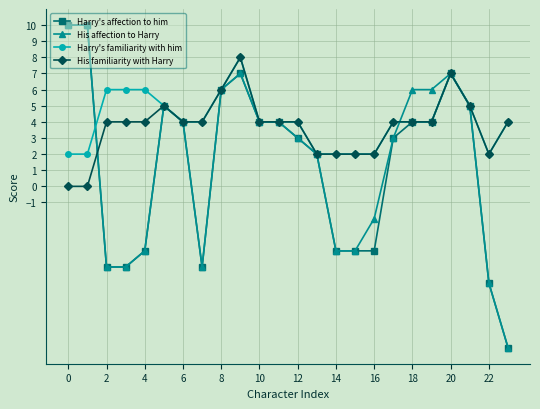

What is the maximum value for His familiarity with Harry?

8